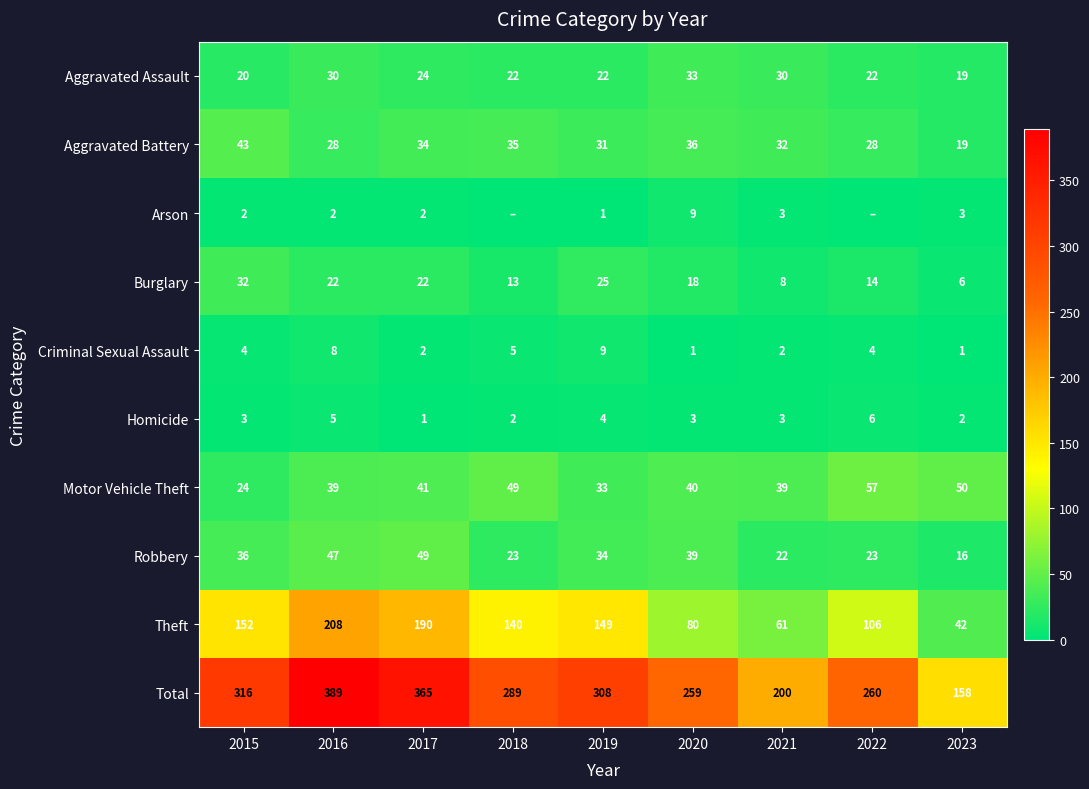

Between 2019 and 2023, which series saw the biggest shift?

Total